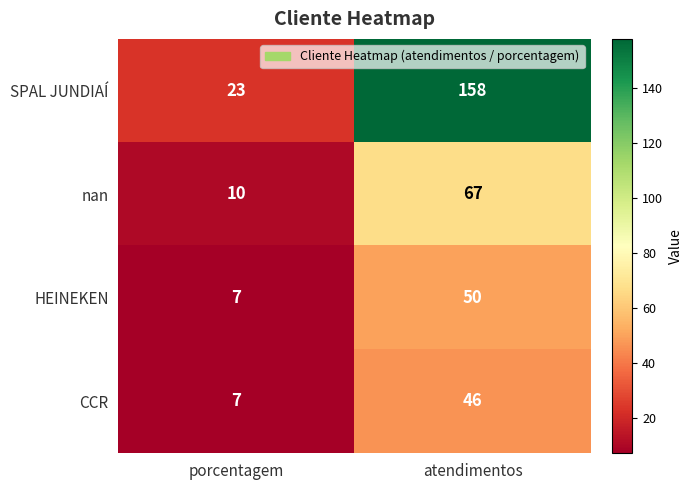

The HEINEKEN series shows 20 at atendimentos. True or false?

False